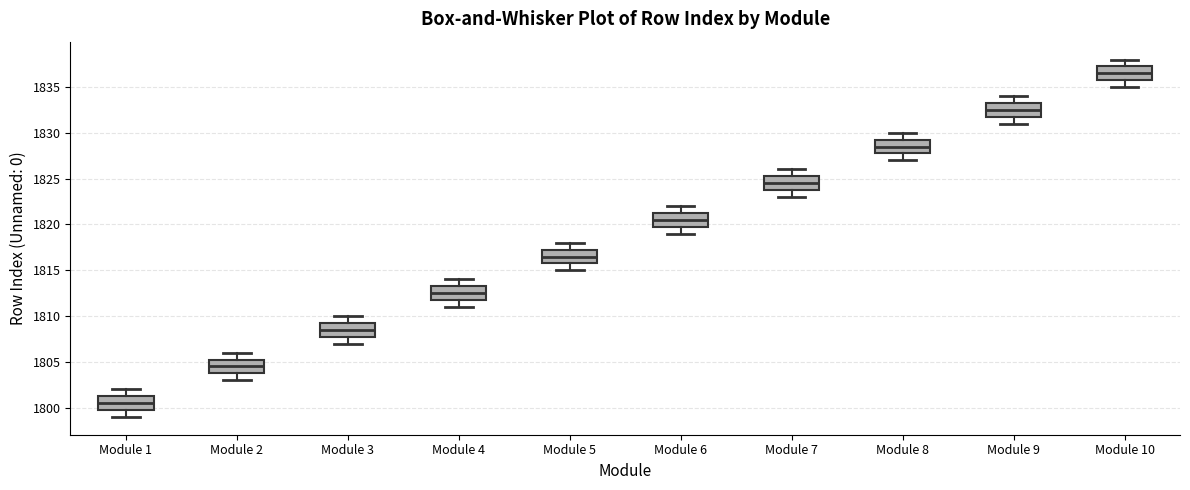

Reading left to right, transcribe this box plot: for each box, give where its median line is, the range the box spans, and where its two whiskers end, as read against the y-axis. The values are not printed on the chart, so give them approximately, as read against the axis.

Module 1: median 1800.5, box 1800.0 to 1801.5, whiskers 1799.0 to 1802.0
Module 2: median 1804.5, box 1804.0 to 1805.5, whiskers 1803.0 to 1806.0
Module 3: median 1808.5, box 1808.0 to 1809.5, whiskers 1807.0 to 1810.0
Module 4: median 1812.5, box 1812.0 to 1813.5, whiskers 1811.0 to 1814.0
Module 5: median 1816.5, box 1816.0 to 1817.5, whiskers 1815.0 to 1818.0
Module 6: median 1820.5, box 1820.0 to 1821.5, whiskers 1819.0 to 1822.0
Module 7: median 1824.5, box 1824.0 to 1825.5, whiskers 1823.0 to 1826.0
Module 8: median 1828.5, box 1828.0 to 1829.5, whiskers 1827.0 to 1830.0
Module 9: median 1832.5, box 1832.0 to 1833.5, whiskers 1831.0 to 1834.0
Module 10: median 1836.5, box 1836.0 to 1837.5, whiskers 1835.0 to 1838.0